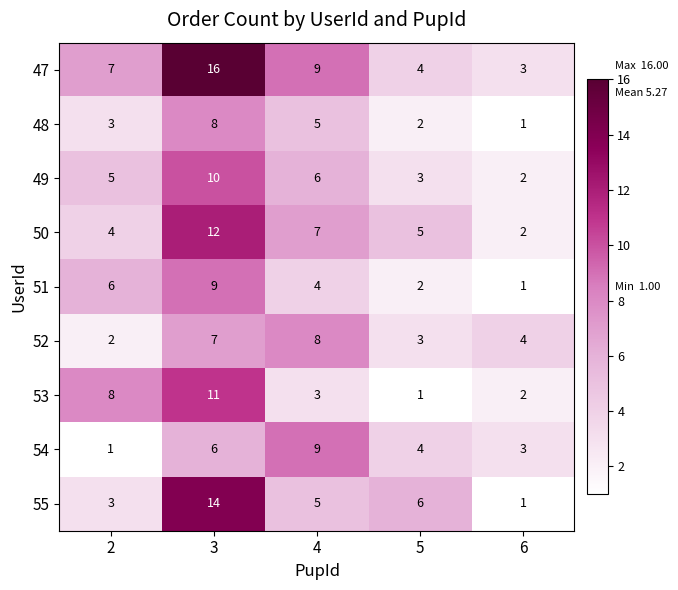

True or false: 48 has a value of 5 at 4.

True